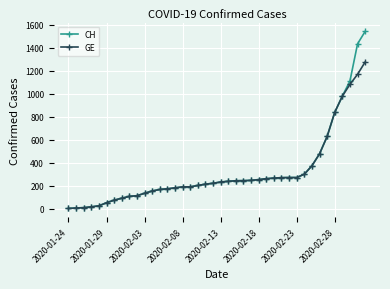

List the series in order of their peak value, highest first.

CH, GE